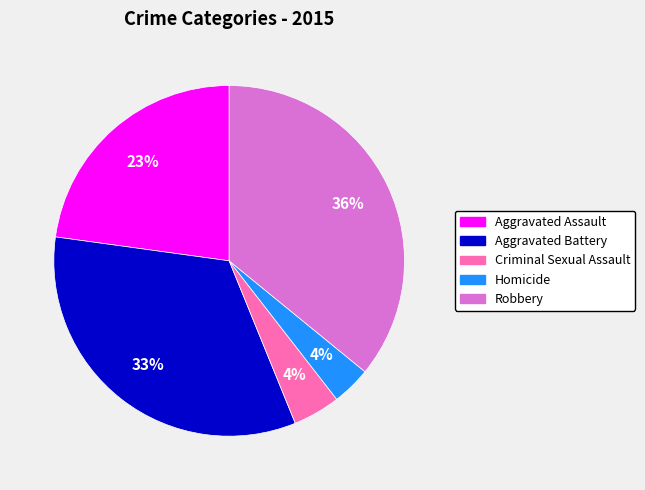

Which category has the biggest portion of the pie?

Robbery